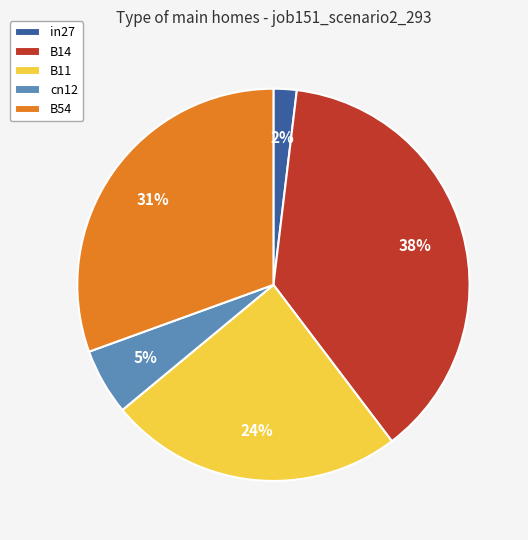

What percentage is the B14 slice, to the nearest percent?

38%